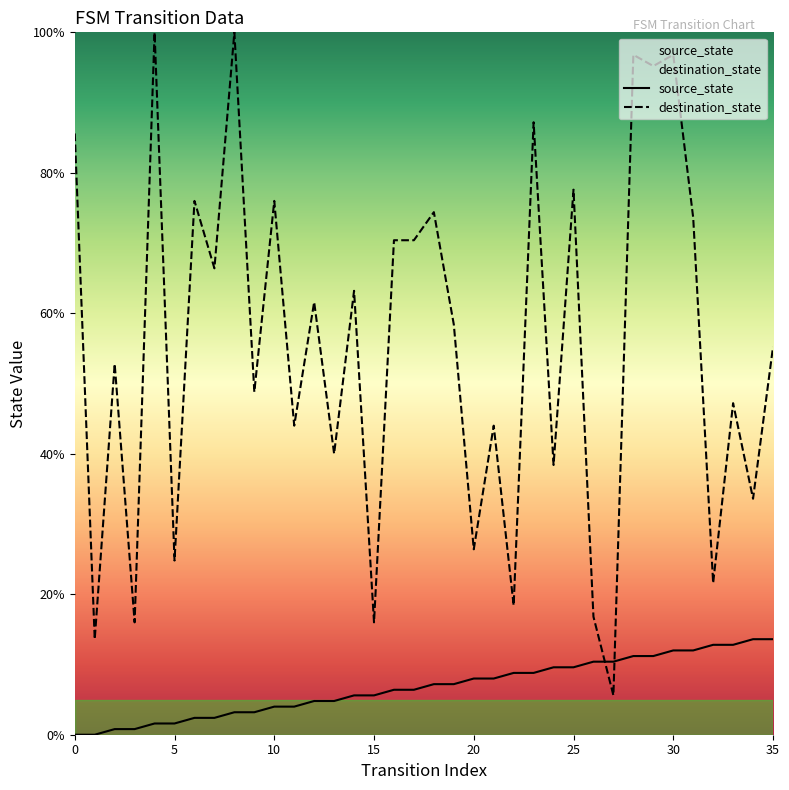

True or false: source_state has a value of 1.2 at 15.

False